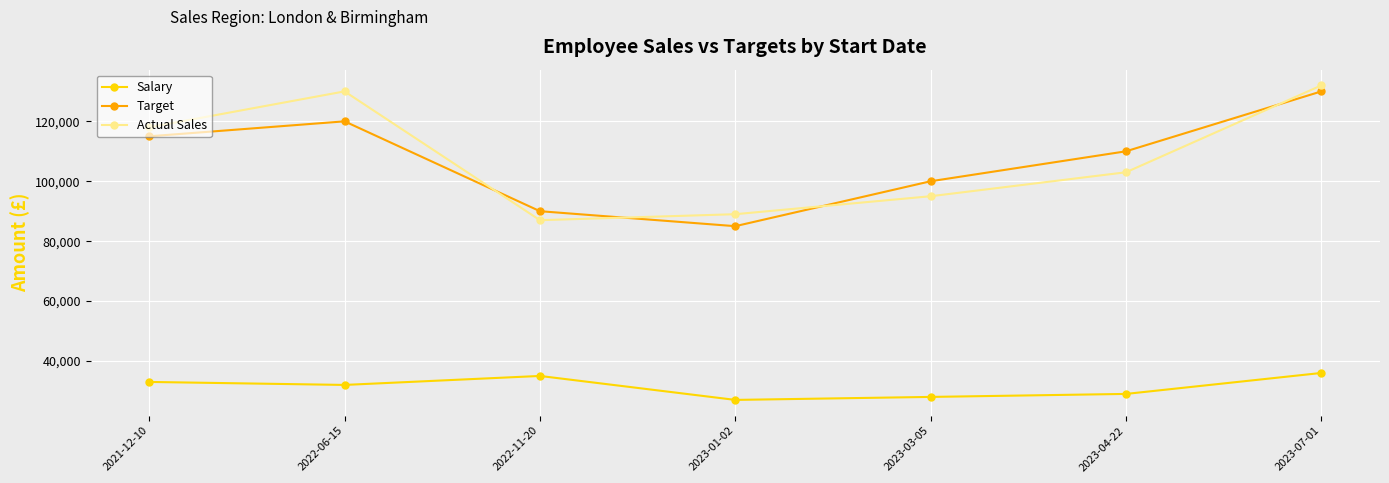

What is the value of the Actual Sales point at the 5th from the left?

95000